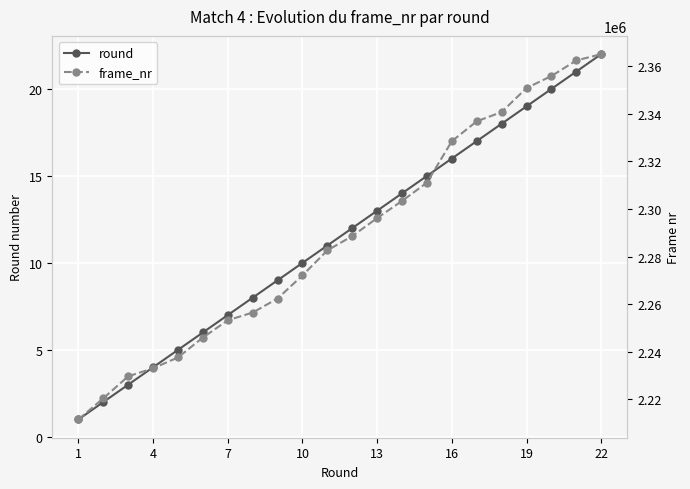

What is the difference between the highest and lowest values at 19?

2253233